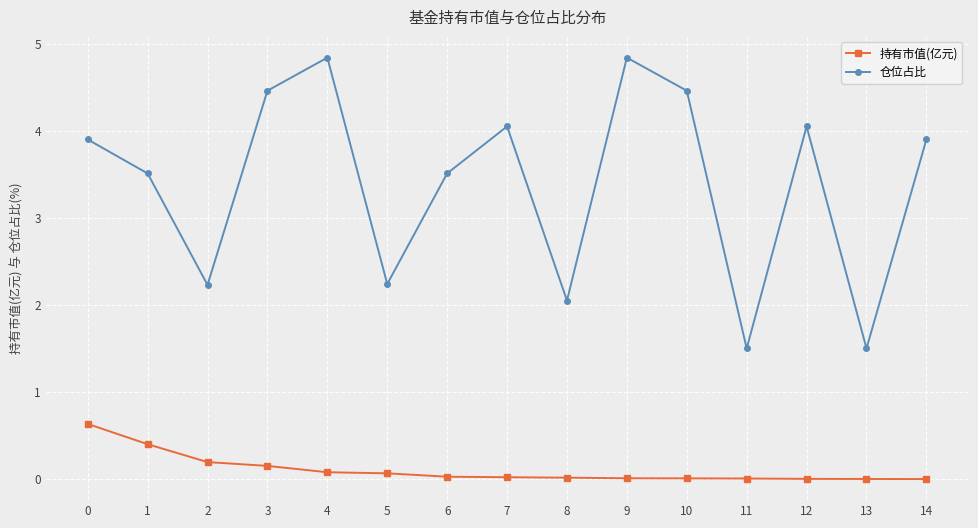

Is the value of 仓位占比 at 4 greater than the value of 持有市值(亿元) at 10?

Yes